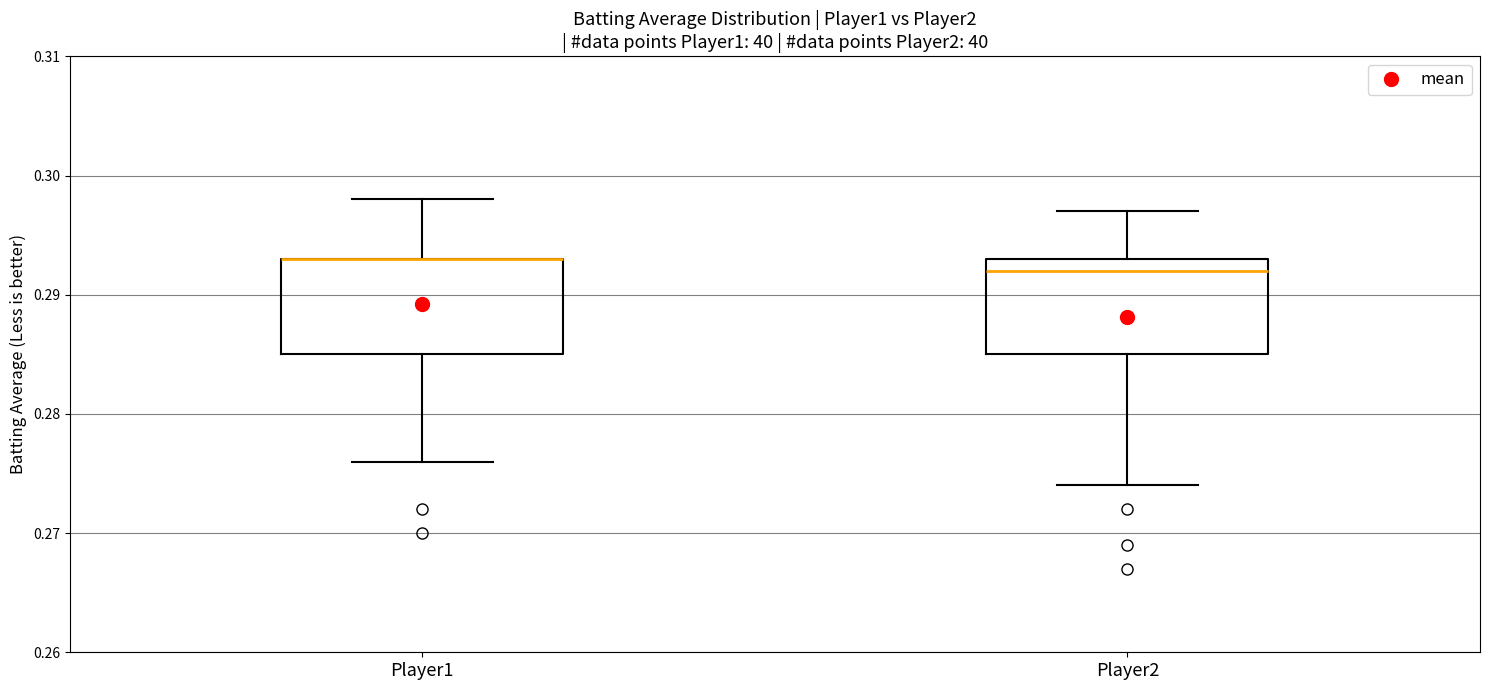

Where does the lower whisker of the box for Player1 end on the y-axis? The values are not printed on the chart, so give them approximately, as read against the axis.

0.276